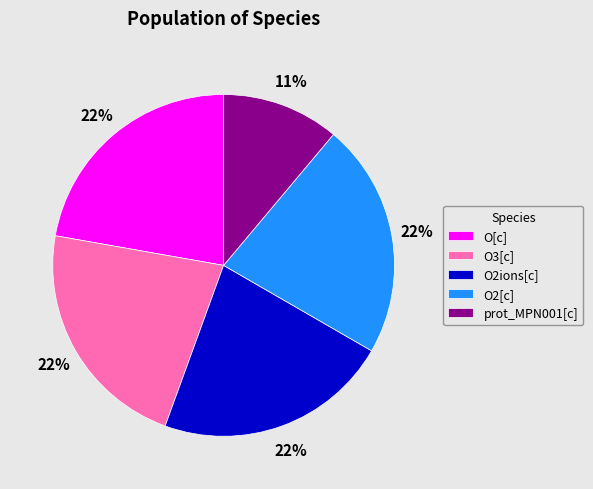

What is the smallest slice in the pie chart?

prot_MPN001[c]